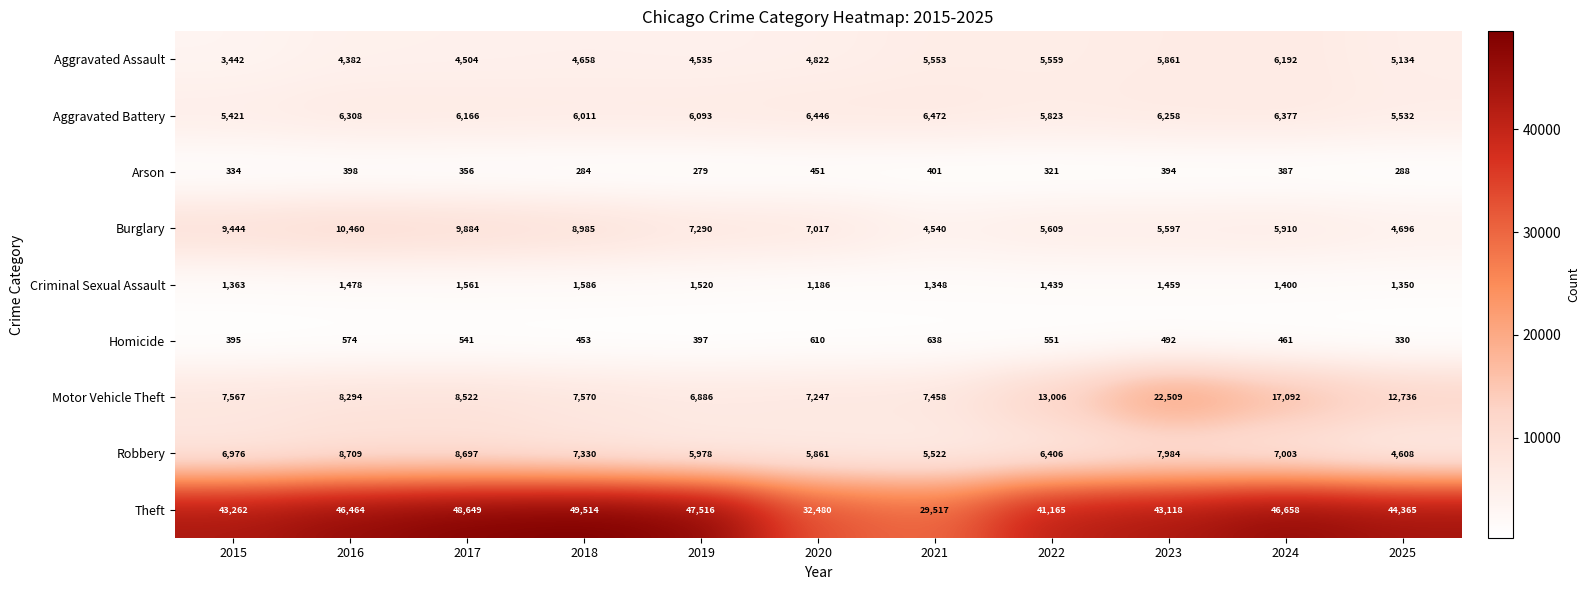

At how many categories does at least one series exceed 14604?

11